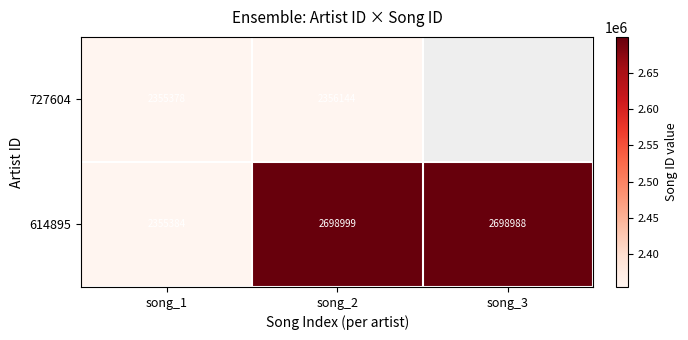

Where does the 614895 series first go above 2698988?

song_2